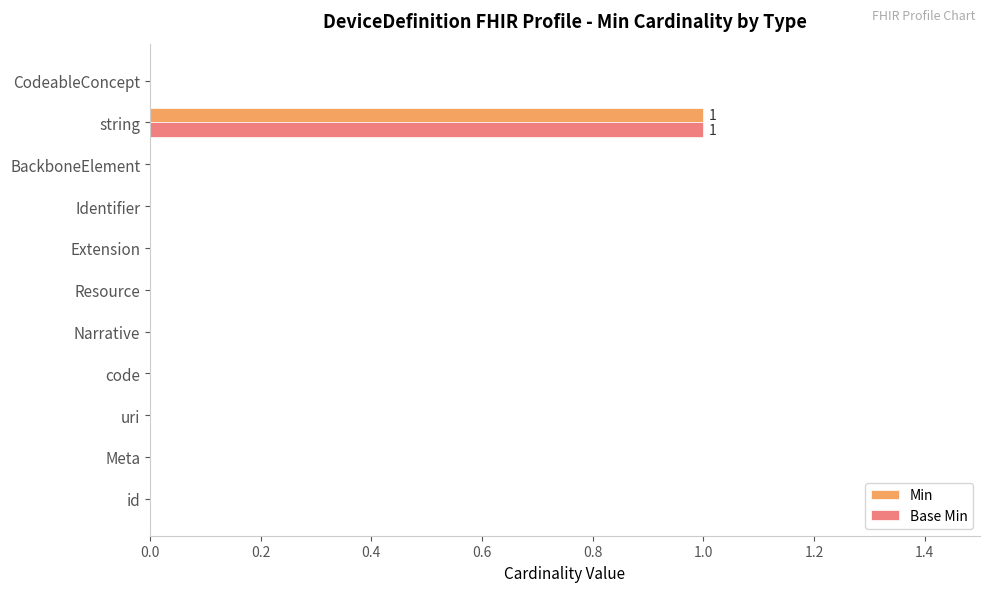

How many Base Min values are between 0 and 1?

11